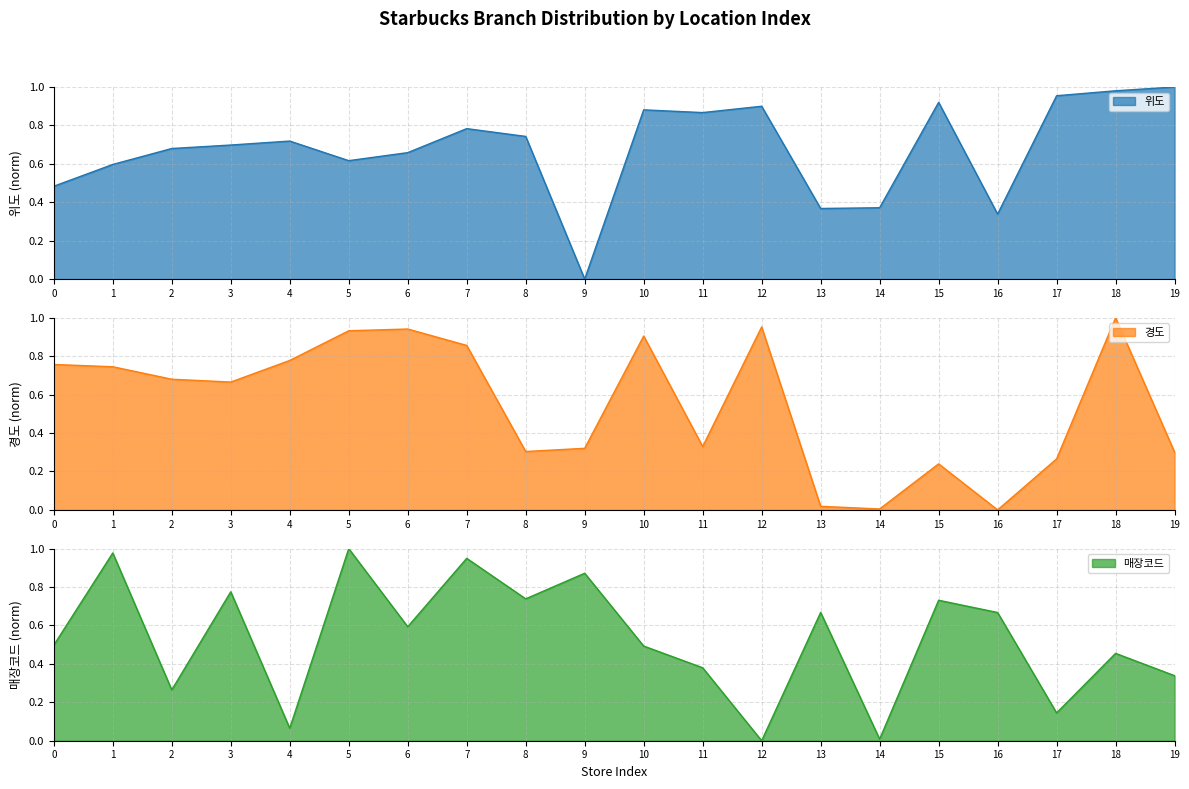

What is the value of the 위도 point at the 16th from the left?

0.9